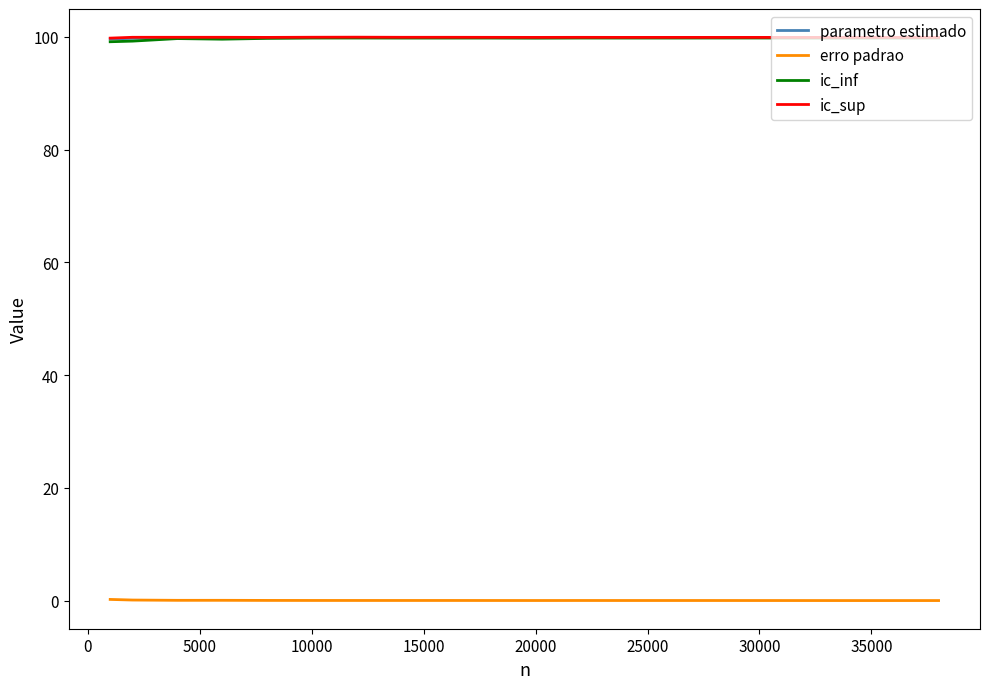

True or false: ic_sup and erro padrao intersect in this chart.

False